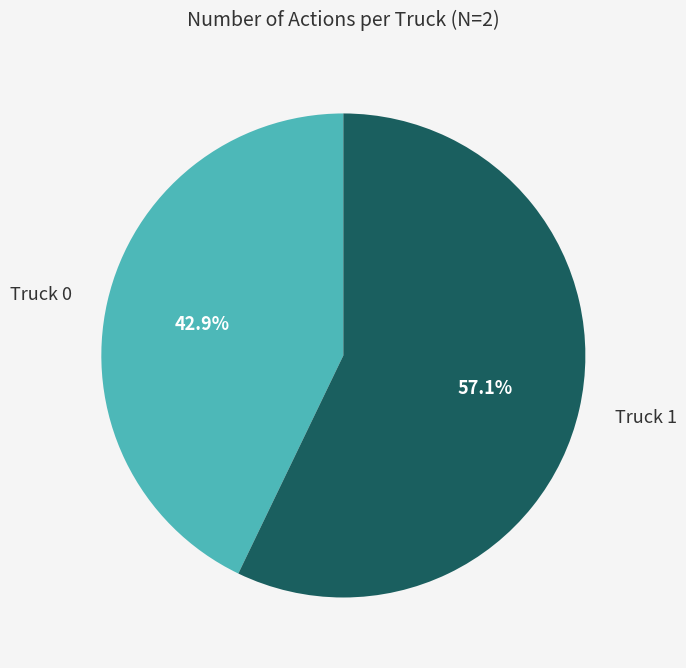

What percentage is the Truck 0 slice, to the nearest percent?

43%